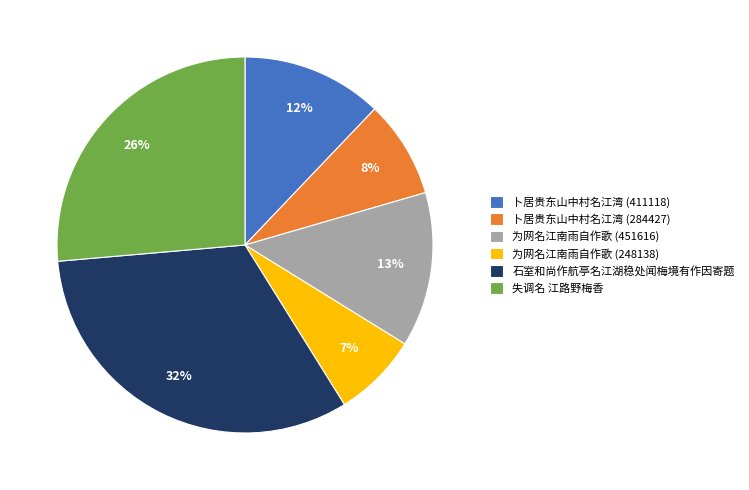

Which has a higher value, 为网名江南雨自作歌 (248138) or 为网名江南雨自作歌 (451616)?

为网名江南雨自作歌 (451616)